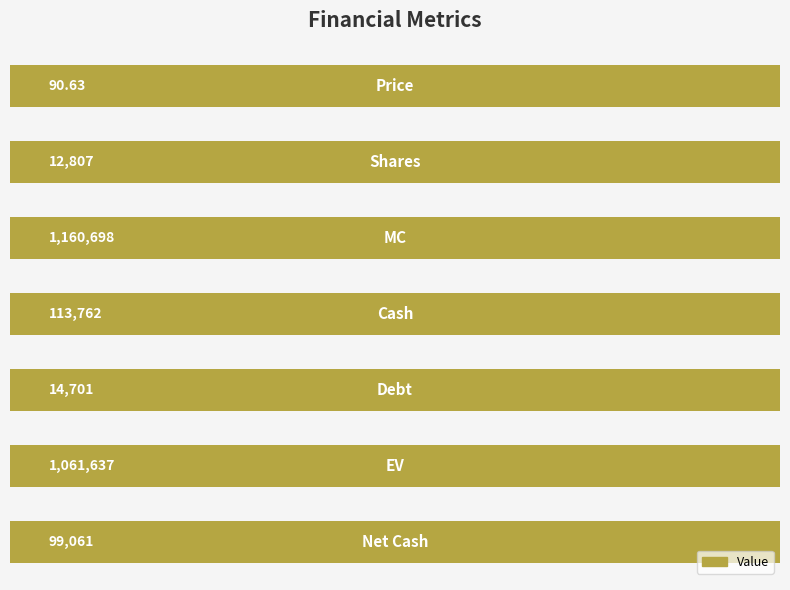

How many data points does each series have?

7